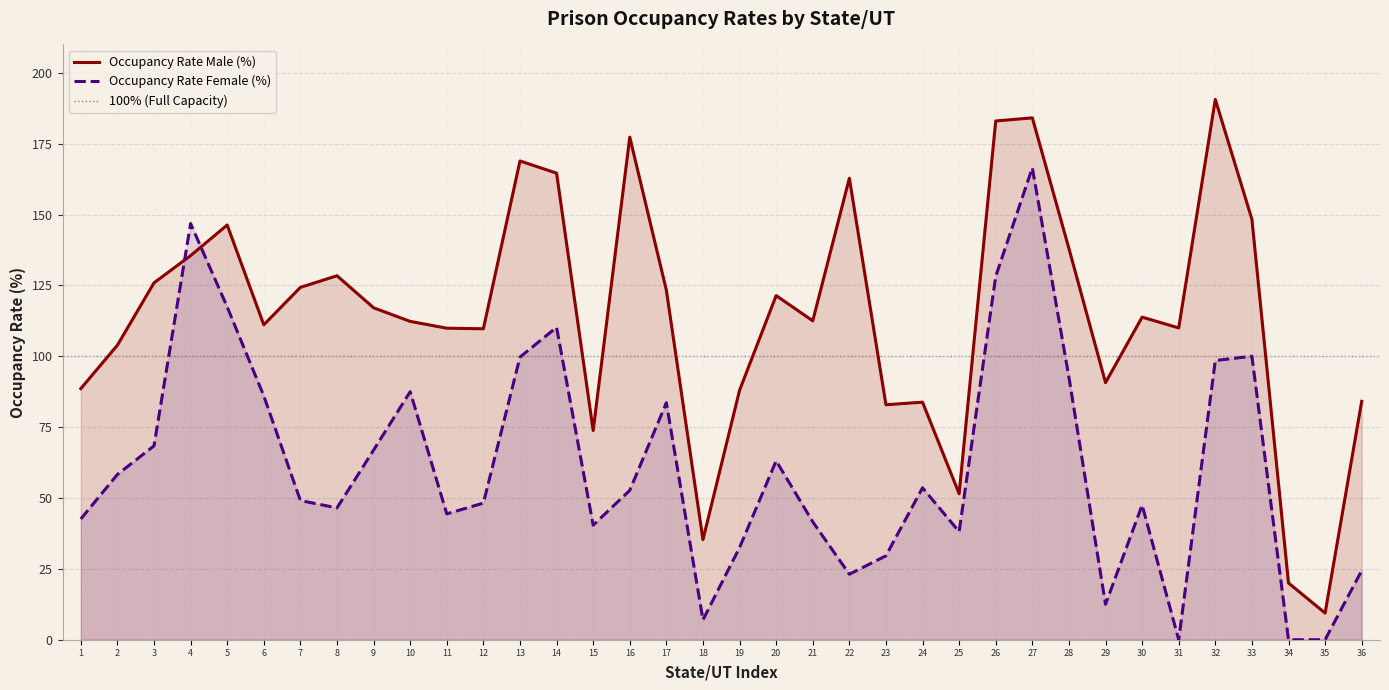

Which series has the widest spread of values?

Occupancy Rate Male (%)